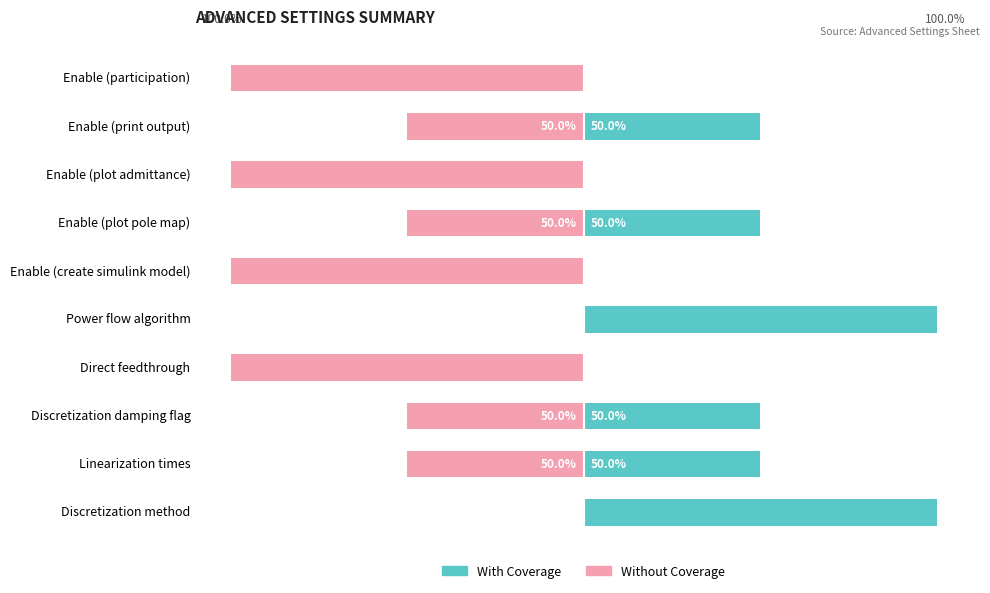

What is the difference between the maximum and minimum values in the With Coverage series?

100